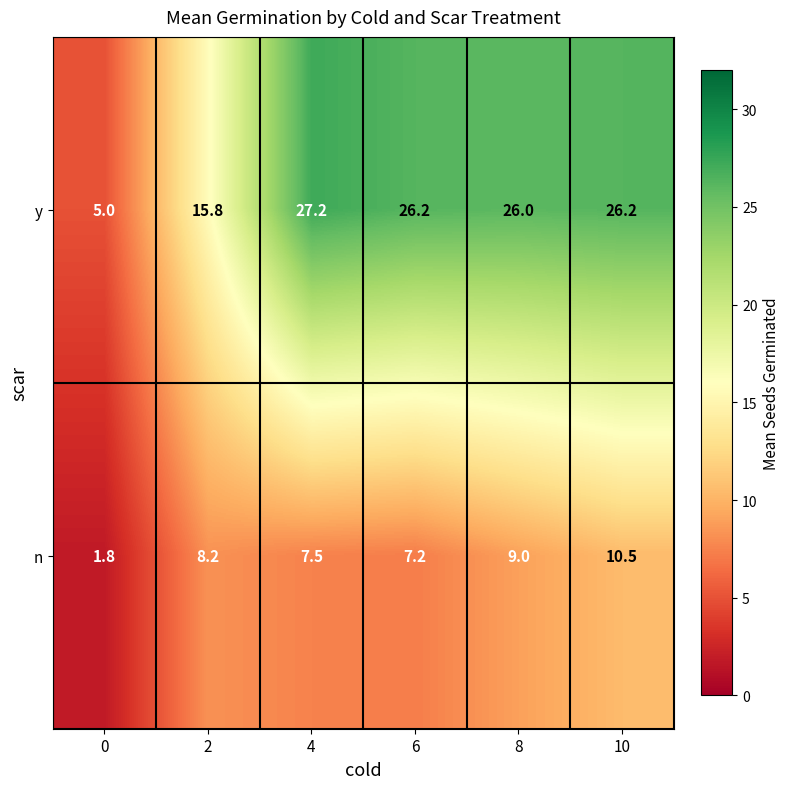

Reading left to right, list all the values displayed in this chart.

y: 5.0	15.8	27.2	26.2	26.0	26.2
n: 1.8	8.2	7.5	7.2	9.0	10.5